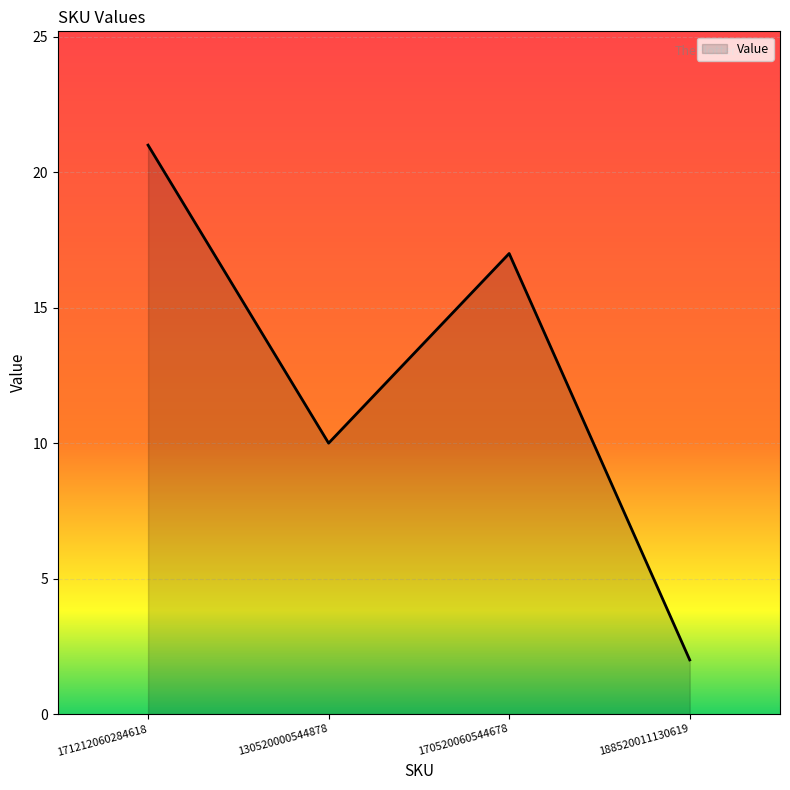

Reading left to right, extract all data points from this chart.

21	10	17	2